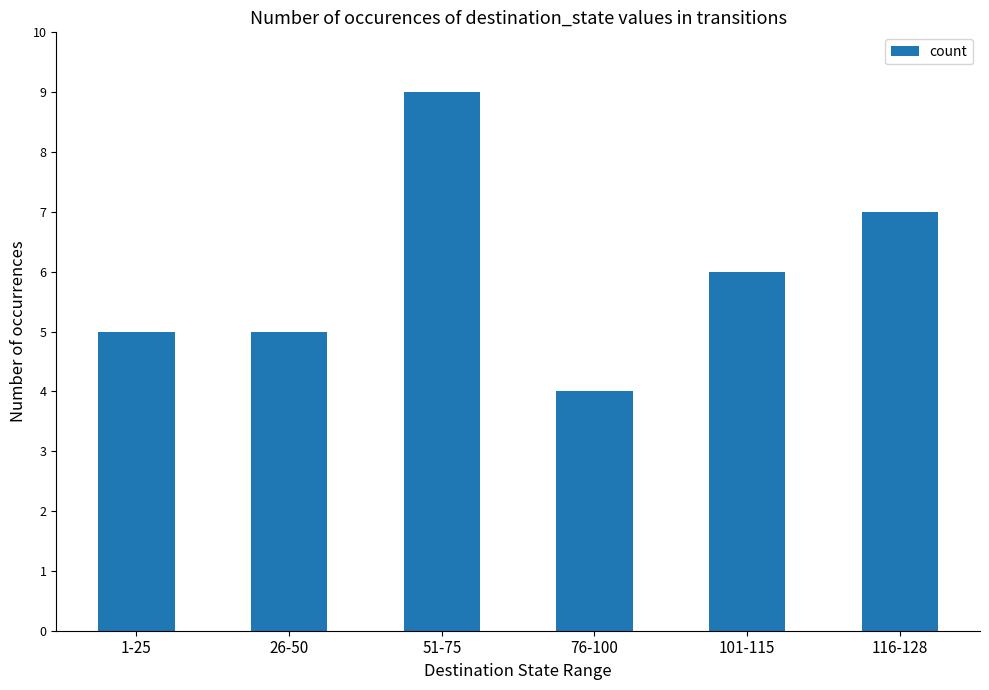

What is the label of the 6th bar from the right?

1-25